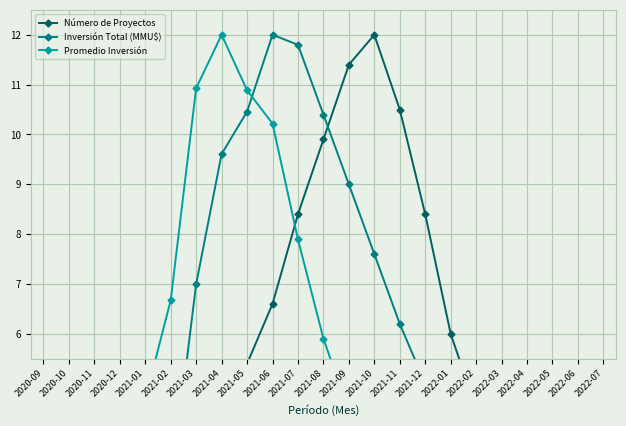

True or false: Inversión Total (MMU$) has more than 0 interior local peaks.

True